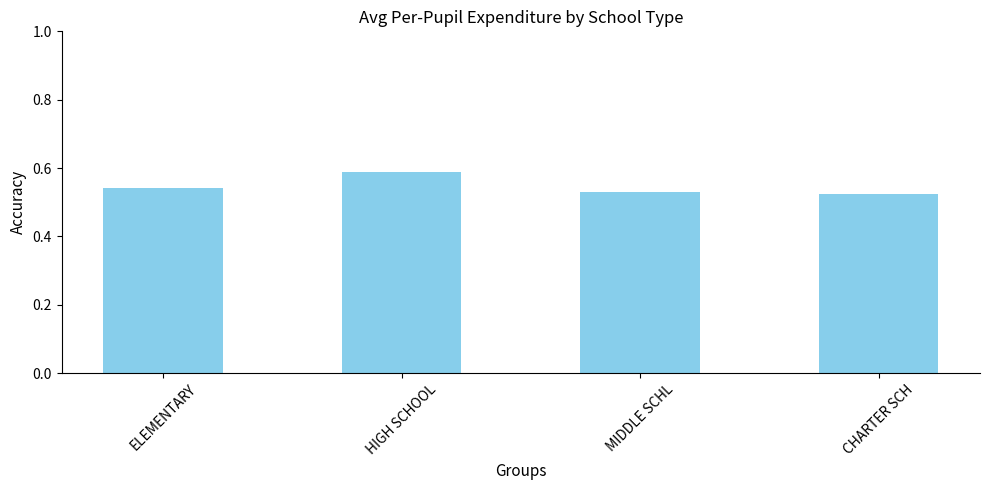

What is the sum of all values?

2.2